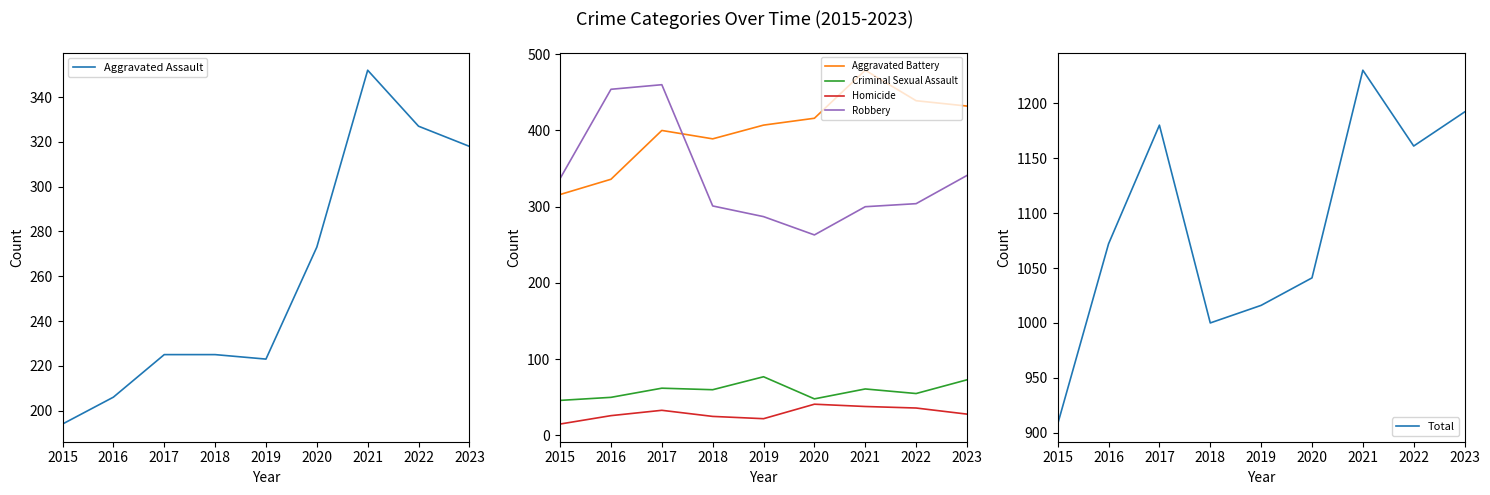

What is the value of the Homicide point at the 3rd from the left?

33